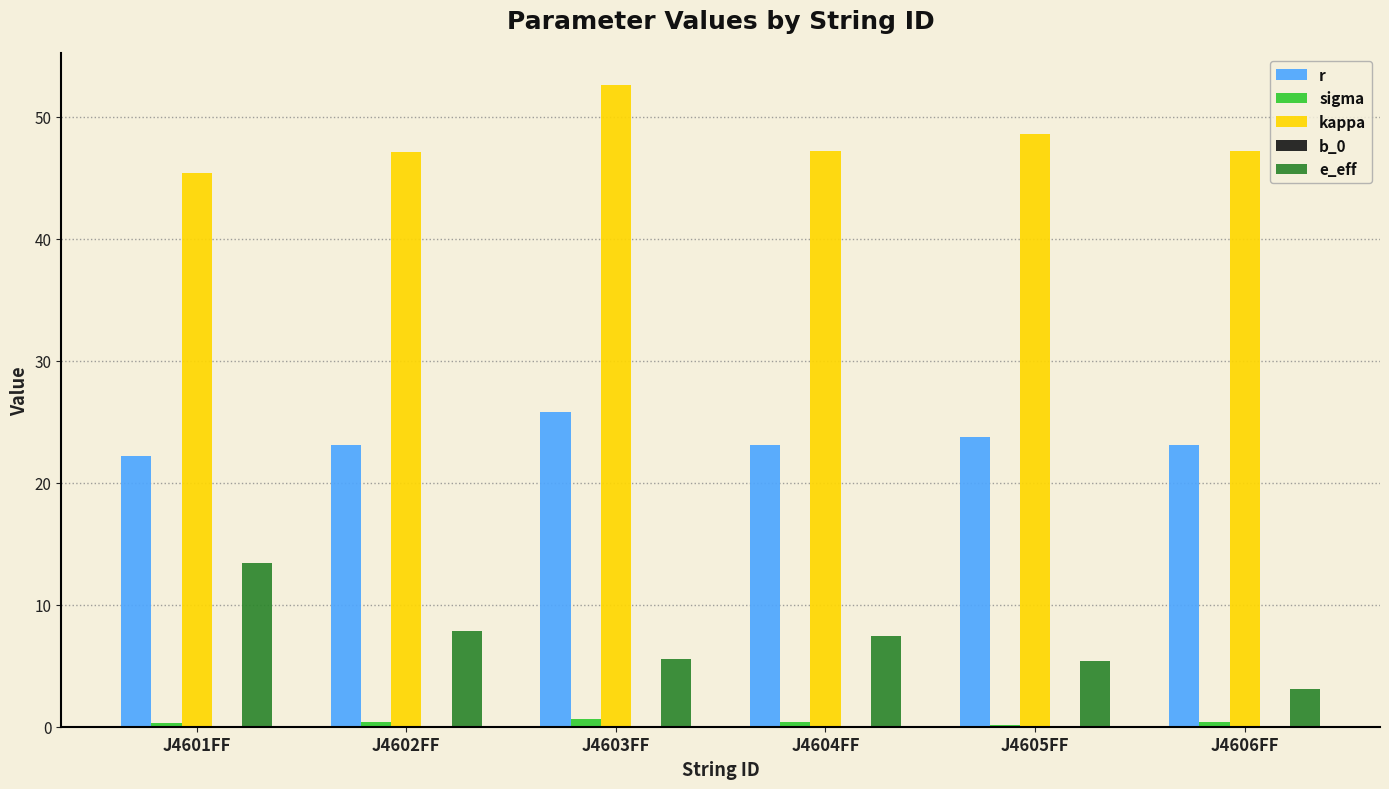

Is it true that sigma equals 0.4 at J4602FF?

True